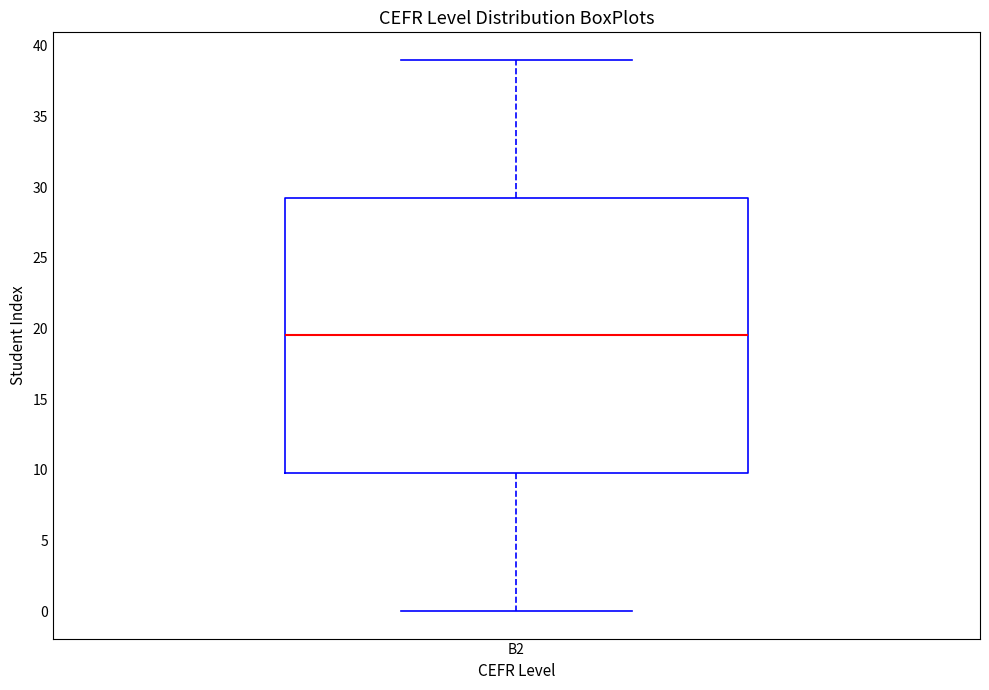

Transcribe this box plot: give where the median line is, the range the box spans, and where the two whiskers end, as read against the y-axis. The values are not printed on the chart, so give them approximately, as read against the axis.

median 19.5, box 10.0 to 29.5, whiskers 0.0 to 39.0